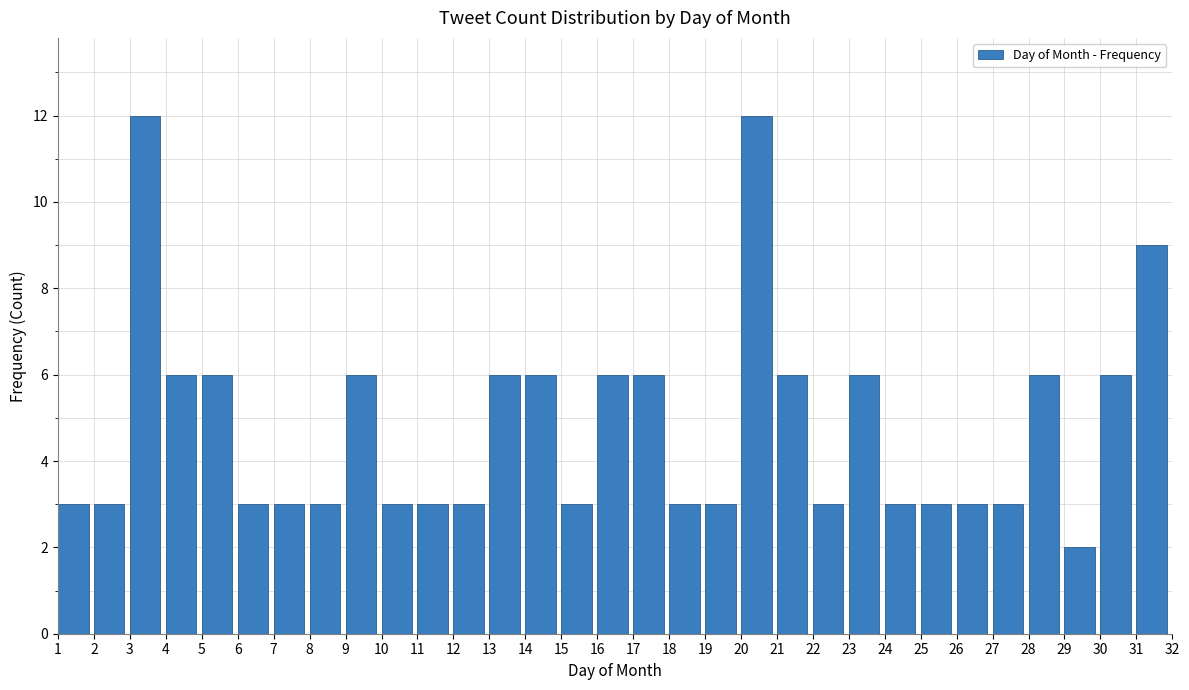

Reading left to right, list every bar in this chart as the range it spans on the x-axis followed by its height. The values are not printed on the chart, so give them approximately, as read against the axis.

1 to 2: 3
2 to 3: 3
3 to 4: 12
4 to 5: 6
5 to 6: 6
6 to 7: 3
7 to 8: 3
8 to 9: 3
9 to 10: 6
10 to 11: 3
11 to 12: 3
12 to 13: 3
13 to 14: 6
14 to 15: 6
15 to 16: 3
16 to 17: 6
17 to 18: 6
18 to 19: 3
19 to 20: 3
20 to 21: 12
21 to 22: 6
22 to 23: 3
23 to 24: 6
24 to 25: 3
25 to 26: 3
26 to 27: 3
27 to 28: 3
28 to 29: 6
29 to 30: 2
30 to 31: 6
31 to 32: 9